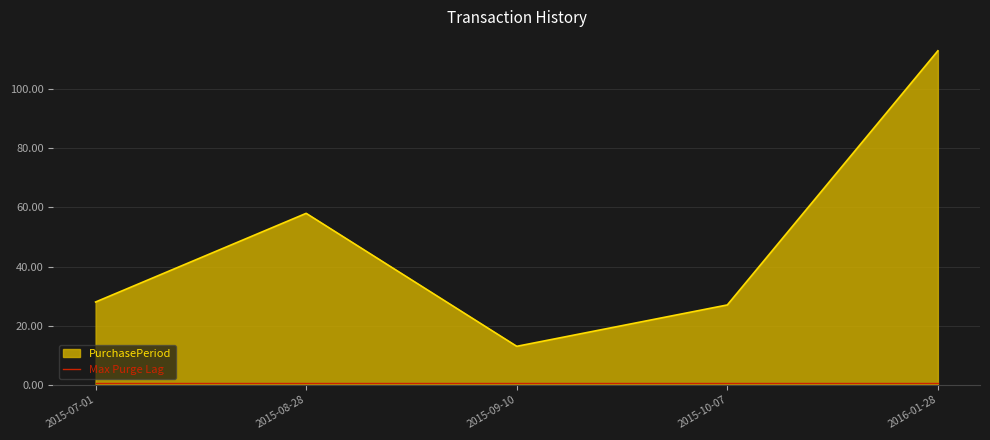

What is the greatest value displayed?

113.0